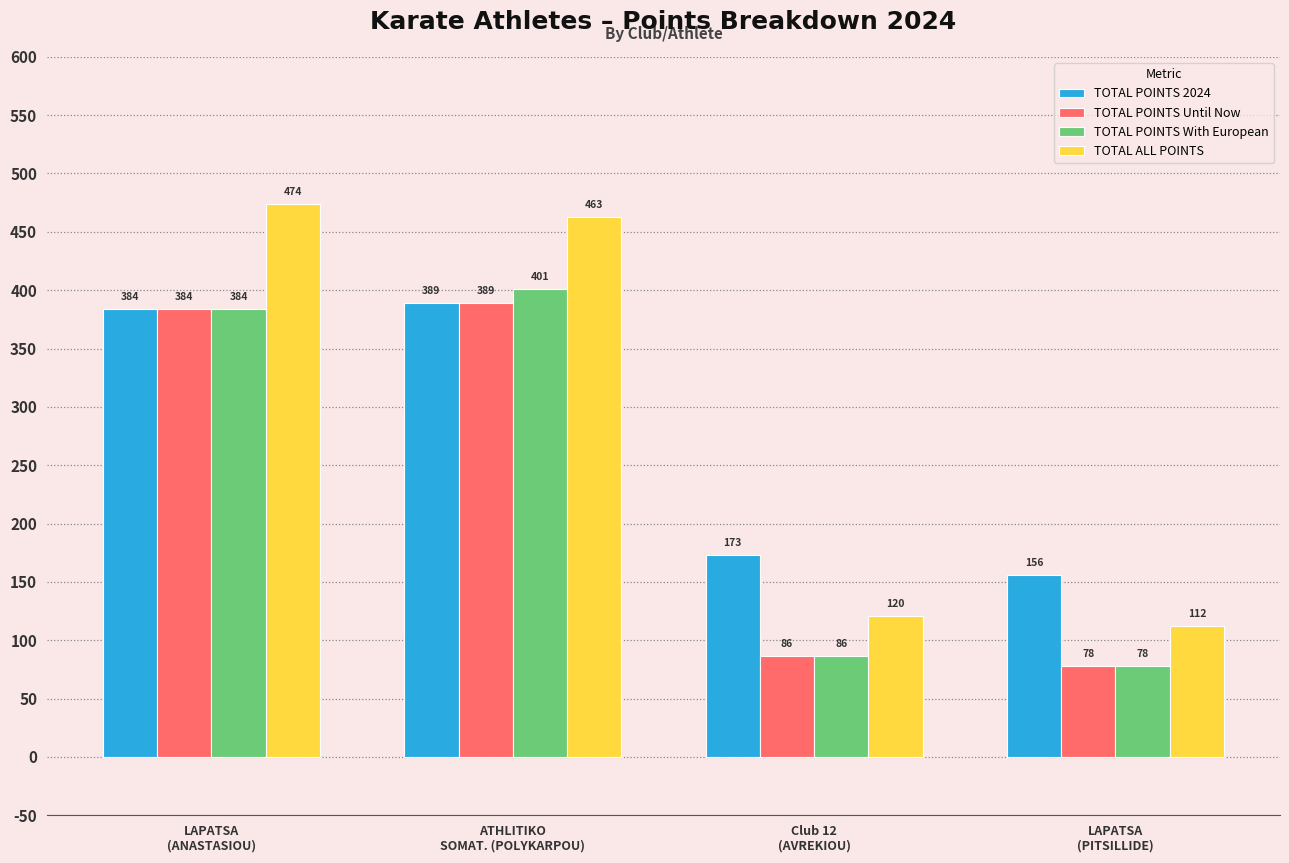

Which series has the widest spread of values?

TOTAL ALL POINTS